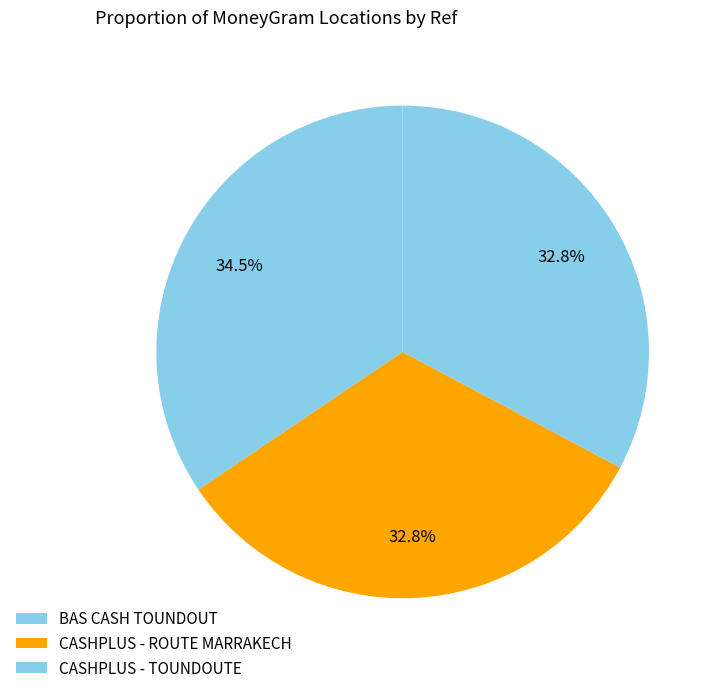

Is there a majority slice in this chart?

No